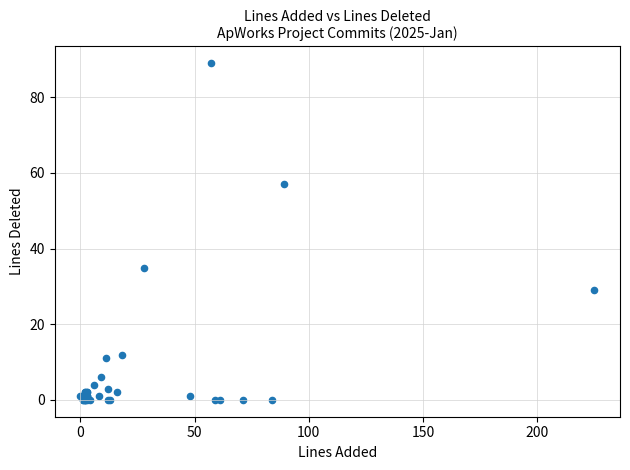

What Y value in the scatter plot is closest to 44?

35